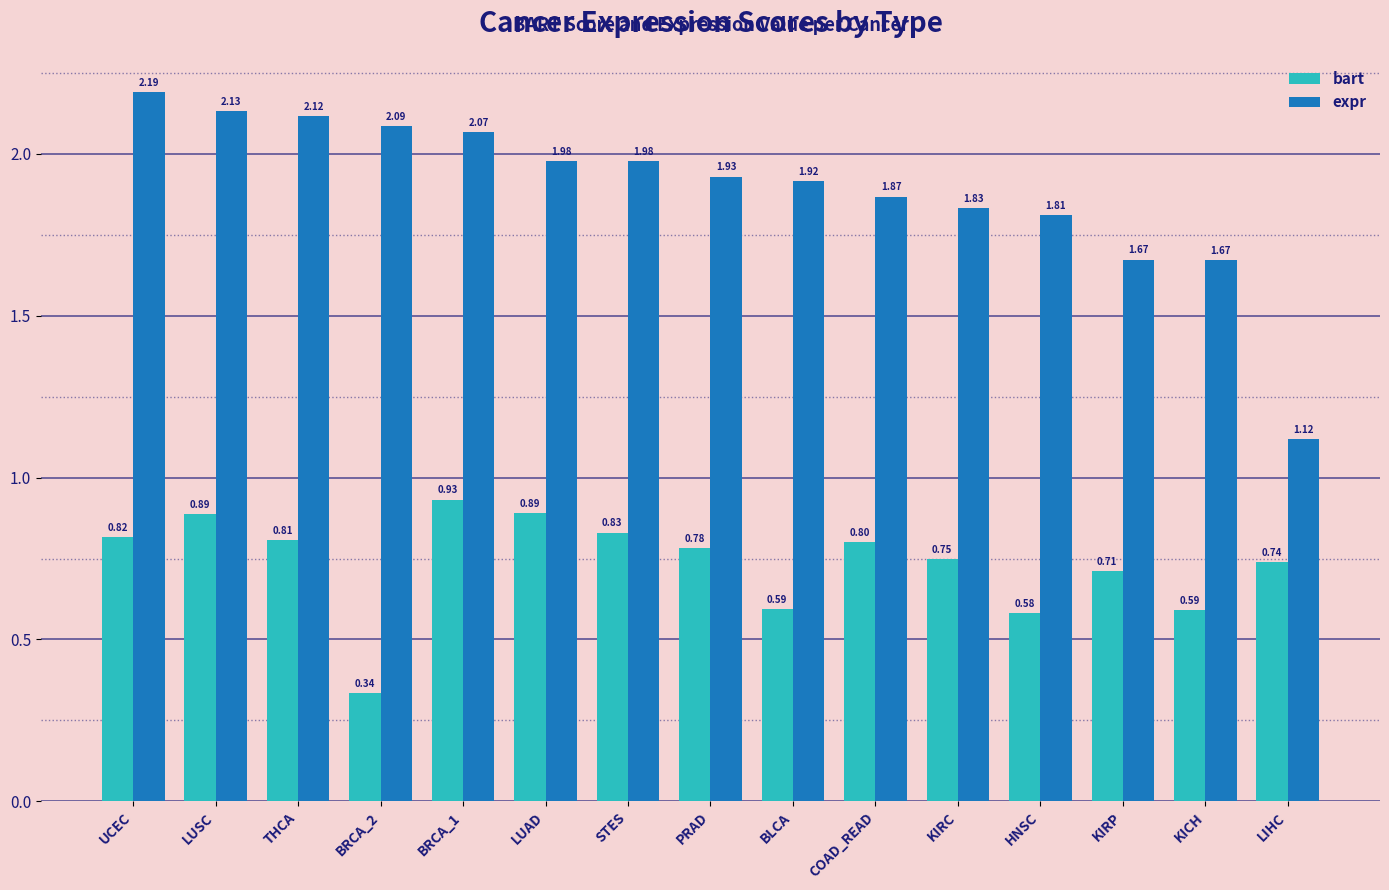

Which series has the largest total across all categories?

expr